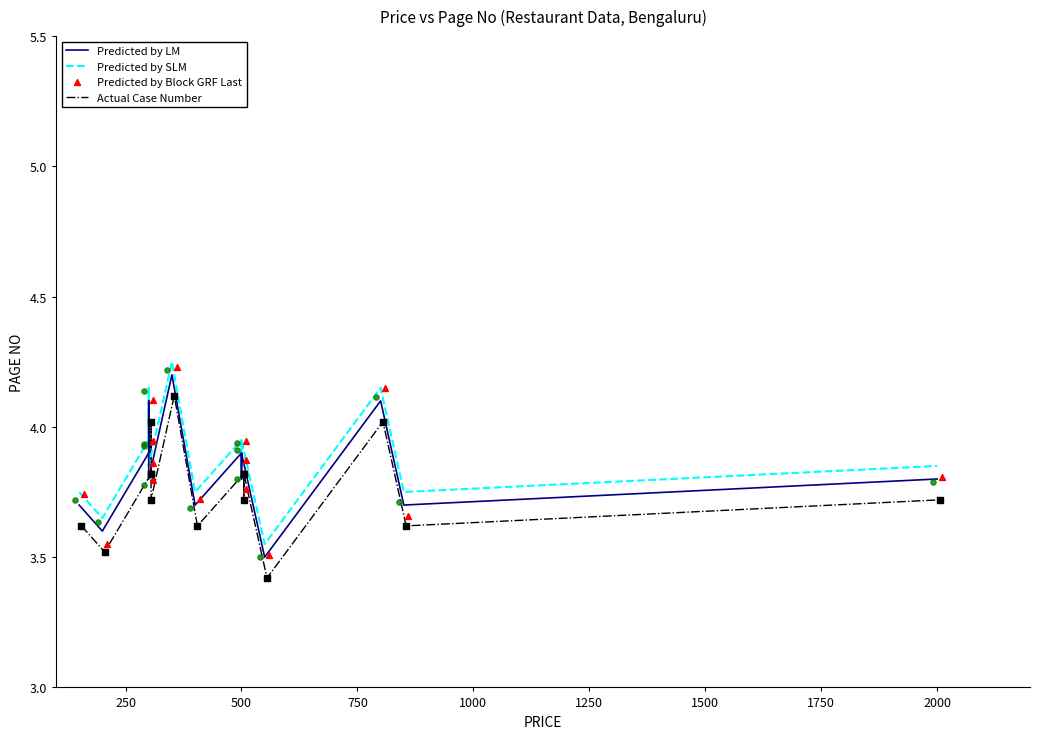

Which series reaches the maximum Y coordinate?

Predicted by SLM